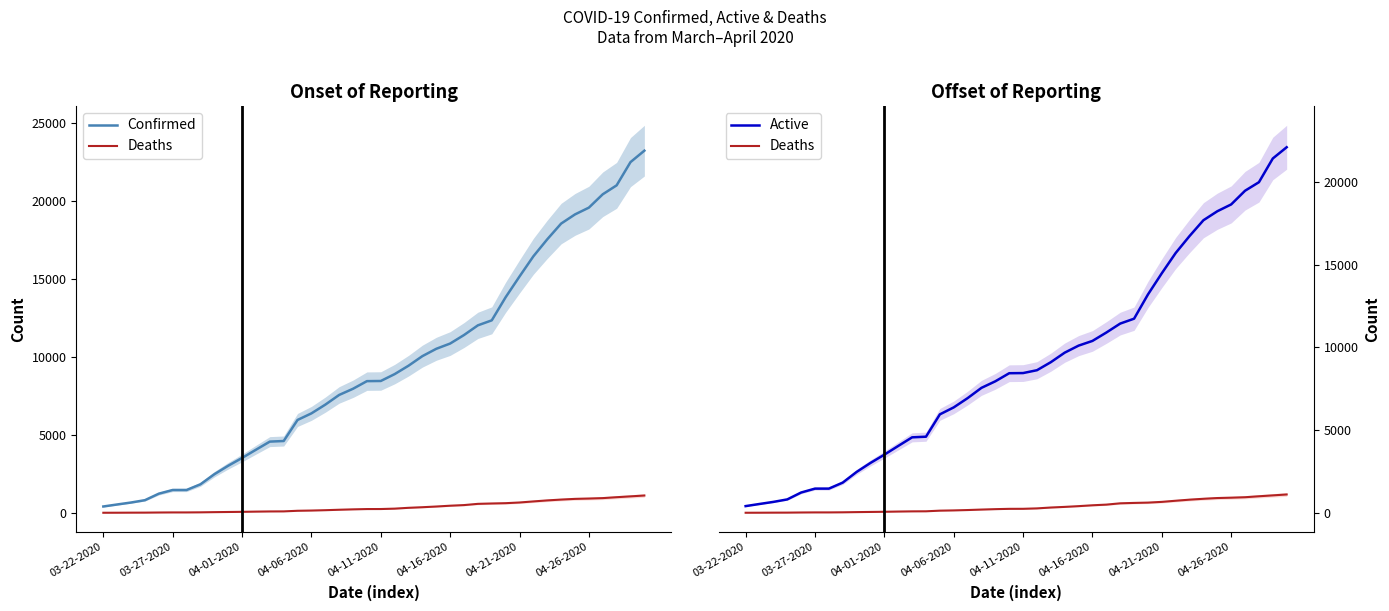

Reading right to left, transcribe all the data shown in this chart.

Confirmed: 23220	22485	20996	20423	19567	19133	18545	17537	16447	15153	13823	12341	12021	11400	10854	10517	10047	9433	8894	8453	8443	7955	7559	6936	6377	5955	4605	4566	4045	3518	3019	2474	1829	1465	1465	1229	812	662	536	407
Deaths: 1111	1056	1002	944	916	895	850	797	732	663	619	600	576	497	457	405	360	322	269	244	242	223	198	169	147	132	93	89	78	64	54	44	32	26	26	21	13	11	7	5
Active: 22109	21429	19994	19479	18651	18238	17695	16740	15715	14490	13204	11741	11445	10903	10397	10112	9687	9111	8625	8453	8443	7955	7559	6936	6377	5955	4605	4566	4045	3518	3019	2474	1829	1465	1465	1229	812	662	536	407